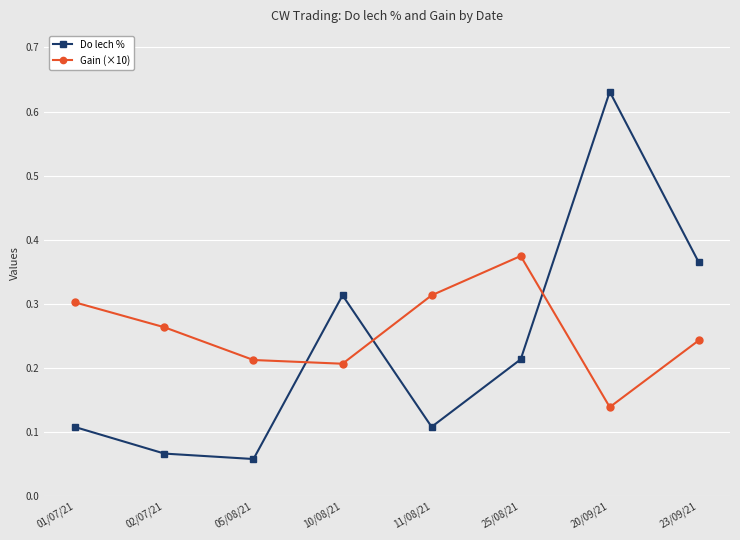

How many categories are shown in the chart?

8